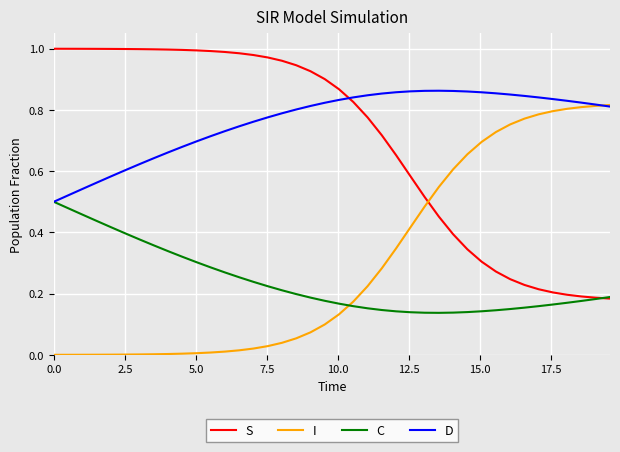

Count the number of data series in this chart.

4